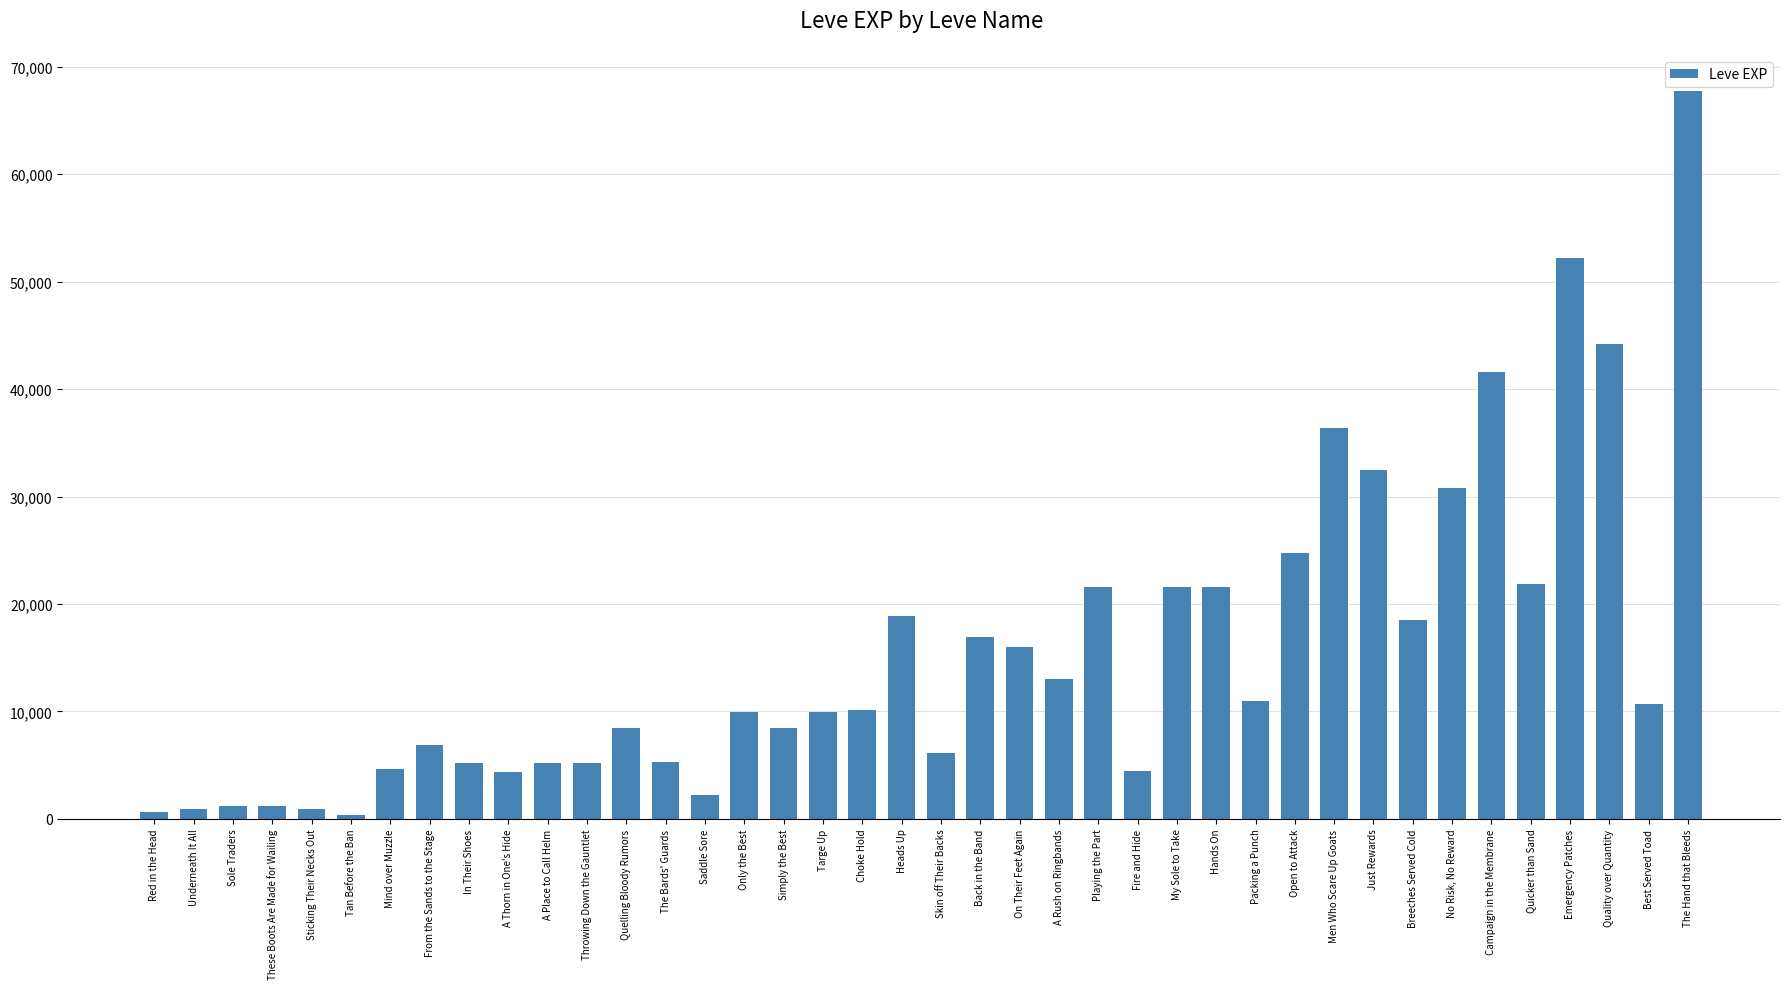

Count the number of categories in the chart.

40